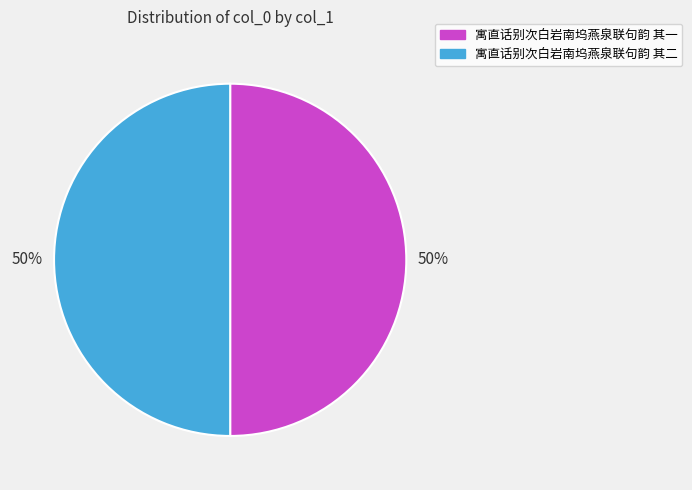

What is the ratio of the value at 寓直话别次白岩南坞燕泉联句韵 其一 to the value at 寓直话别次白岩南坞燕泉联句韵 其二?

1.0